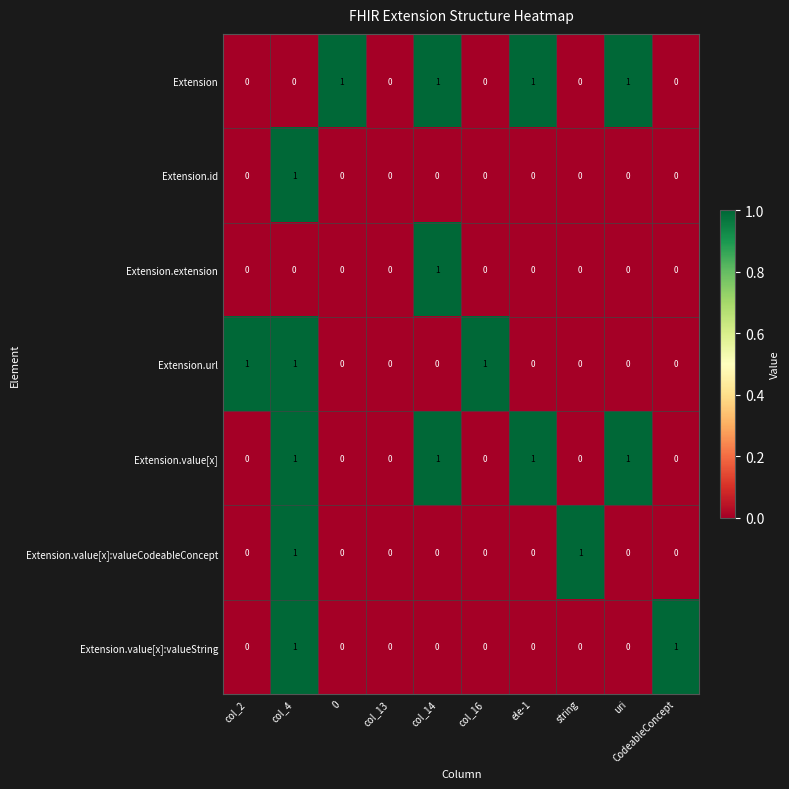

The Extension.value[x] series shows 2 at col_14. True or false?

False